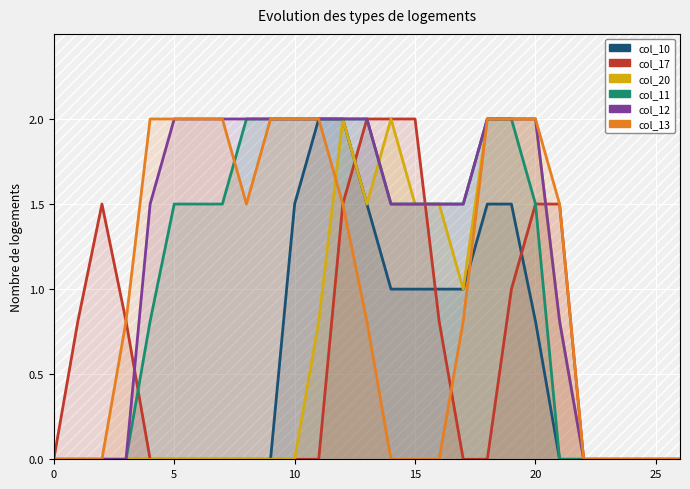

Rank the series at 23 from highest to lowest value.

col_10, col_17, col_20, col_11, col_12, col_13